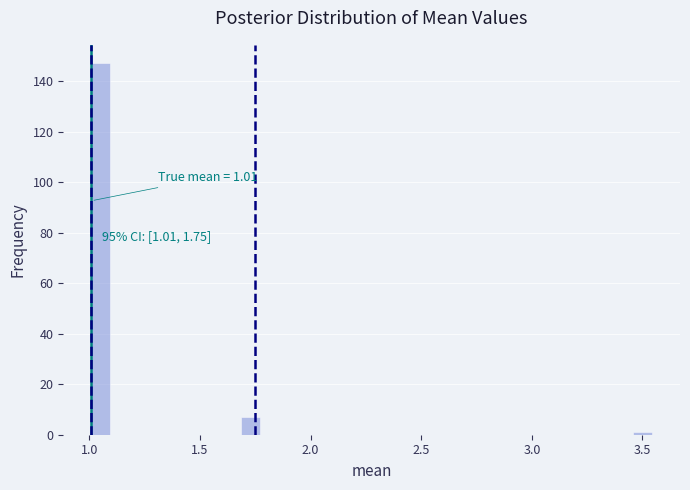

Read against the x-axis, roughly where is the centre of the tallest bar?

1.05